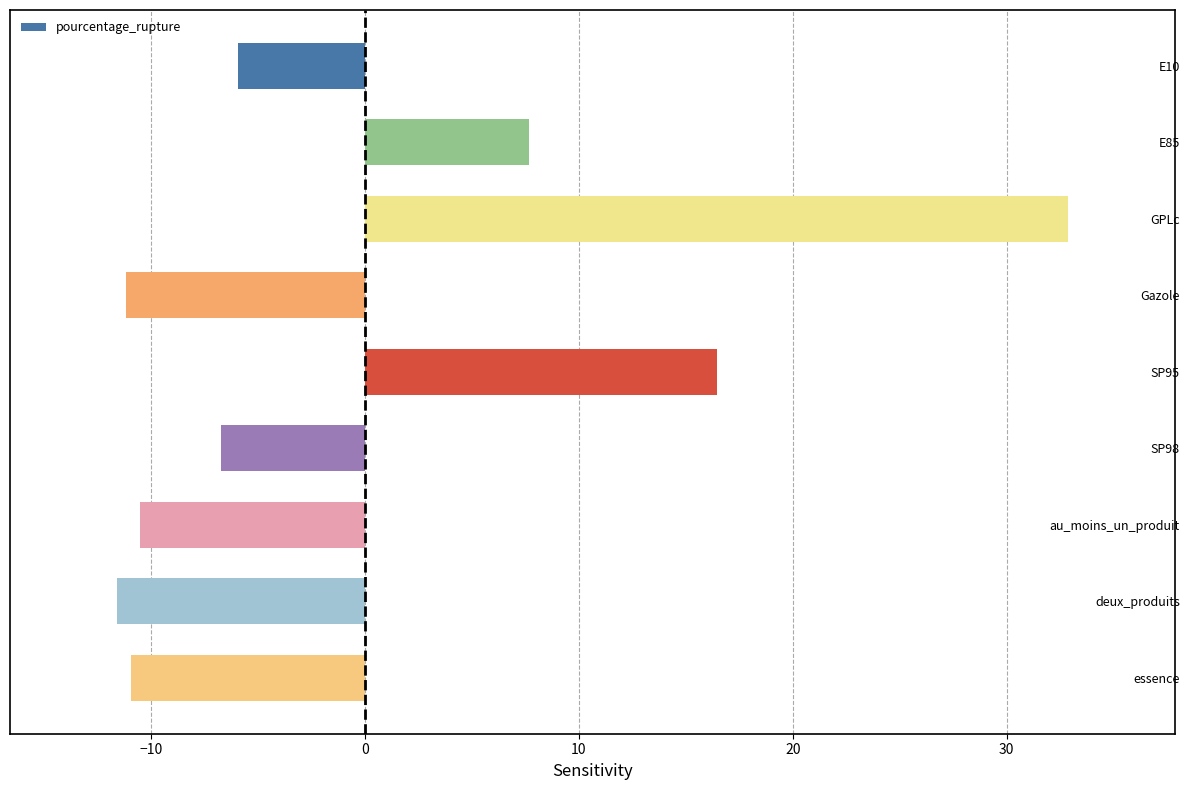

How many values are below zero?

6